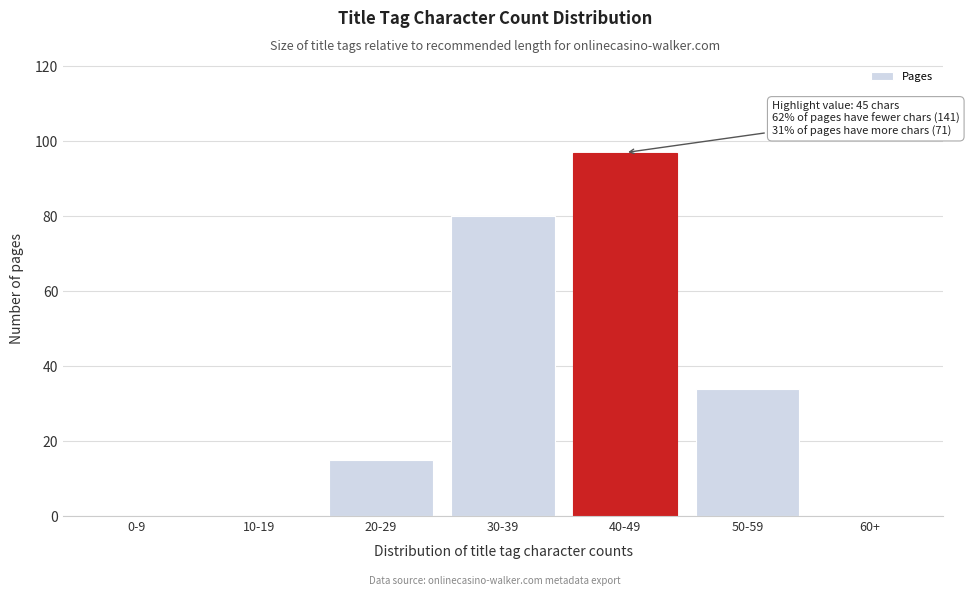

Reading left to right, transcribe all the data shown in this chart.

0-9=0	10-19=0	20-29=15	30-39=80	40-49=97	50-59=34	60+=0